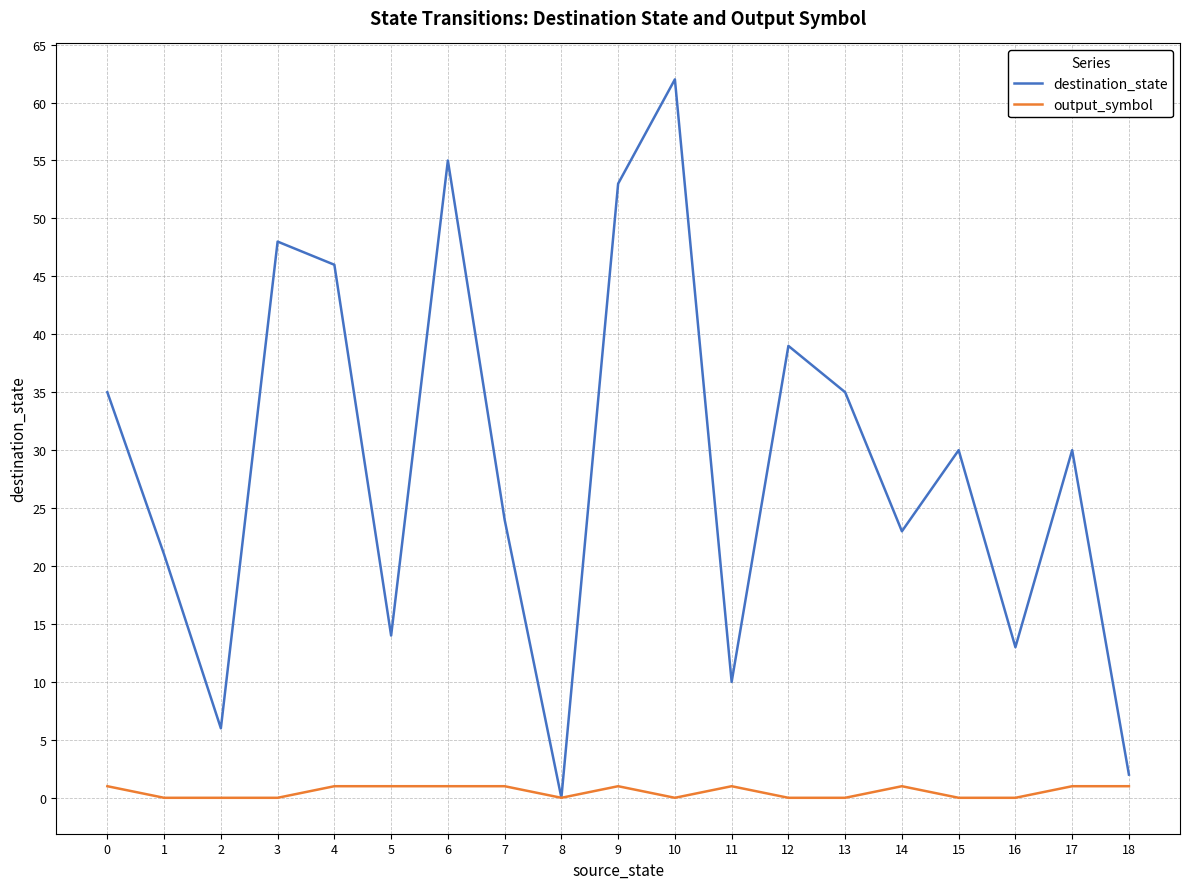

Which category has the highest value in the destination_state series?

10